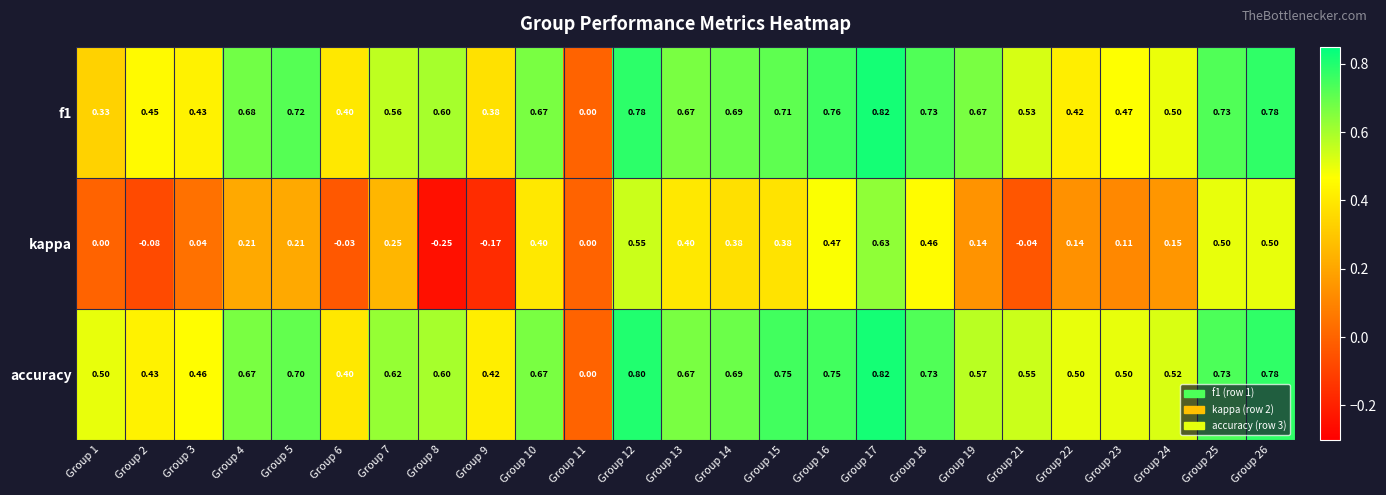

Count the number of data series in this chart.

3